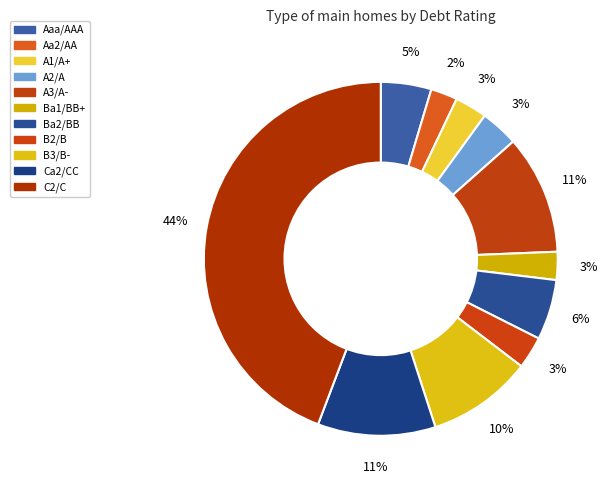

How many segments does this pie chart have?

11